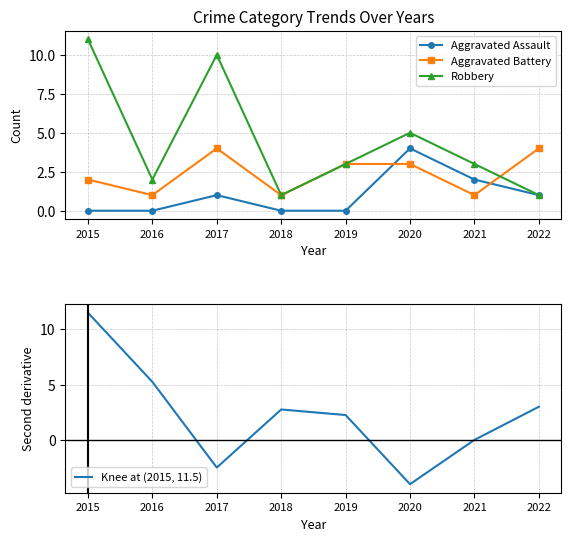

Which series ends up on top after the final intersection of Aggravated Battery and Robbery?

Aggravated Battery